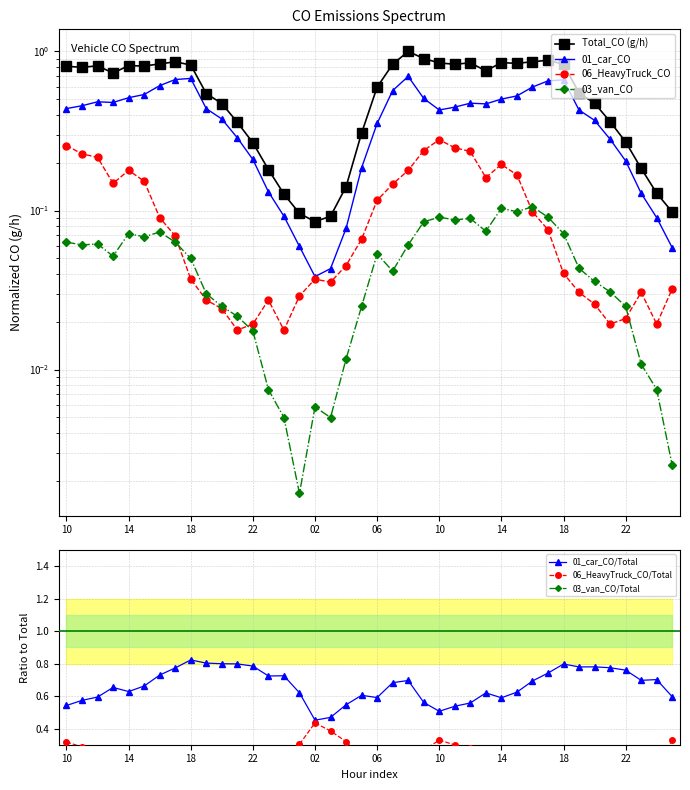

How many distinct data groups are displayed?

4